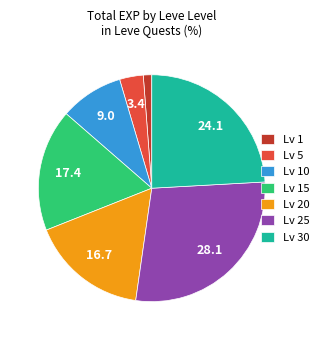

Combined, do Lv 20 and Lv 25 account for over 50%?

No